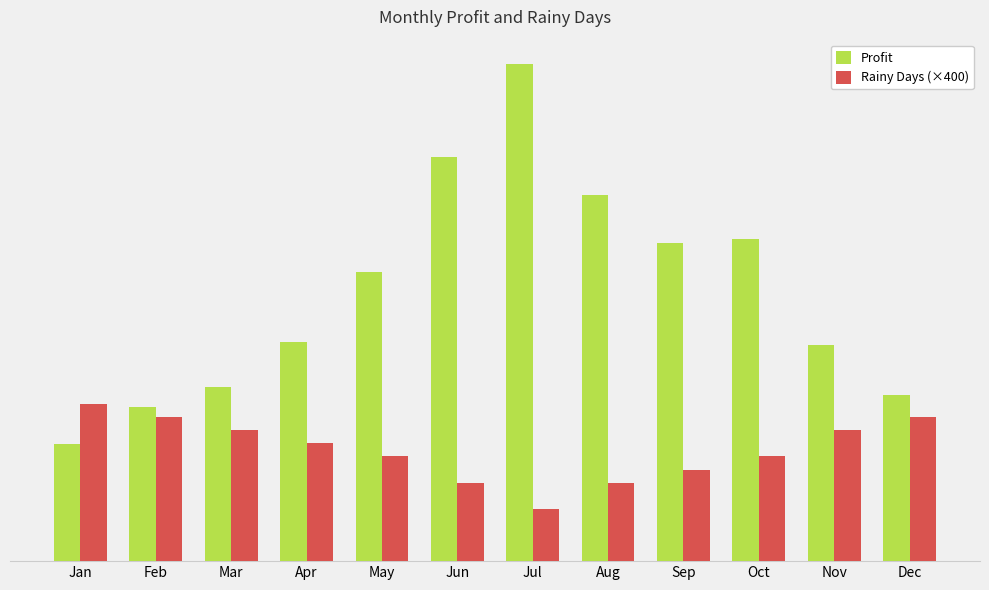

What are all the series names shown in the legend?

Profit, Rainy Days (×400)